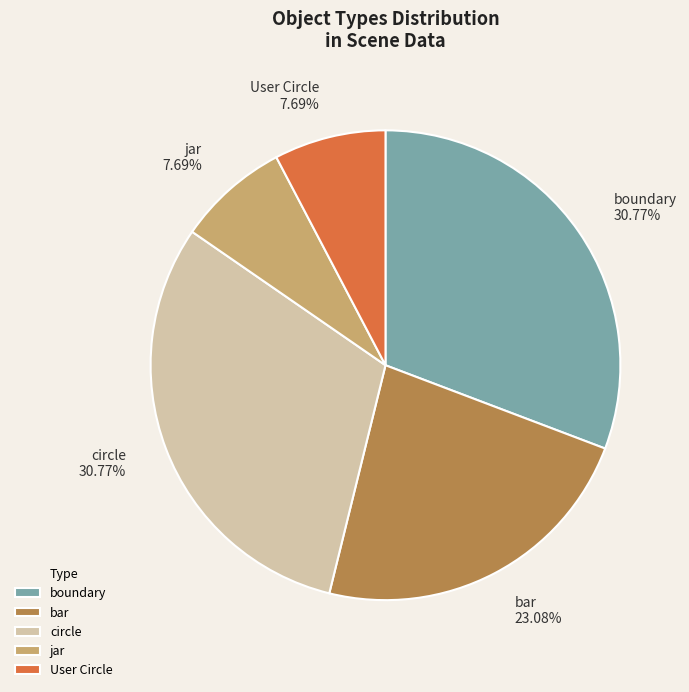

Between jar and bar, which is larger?

bar